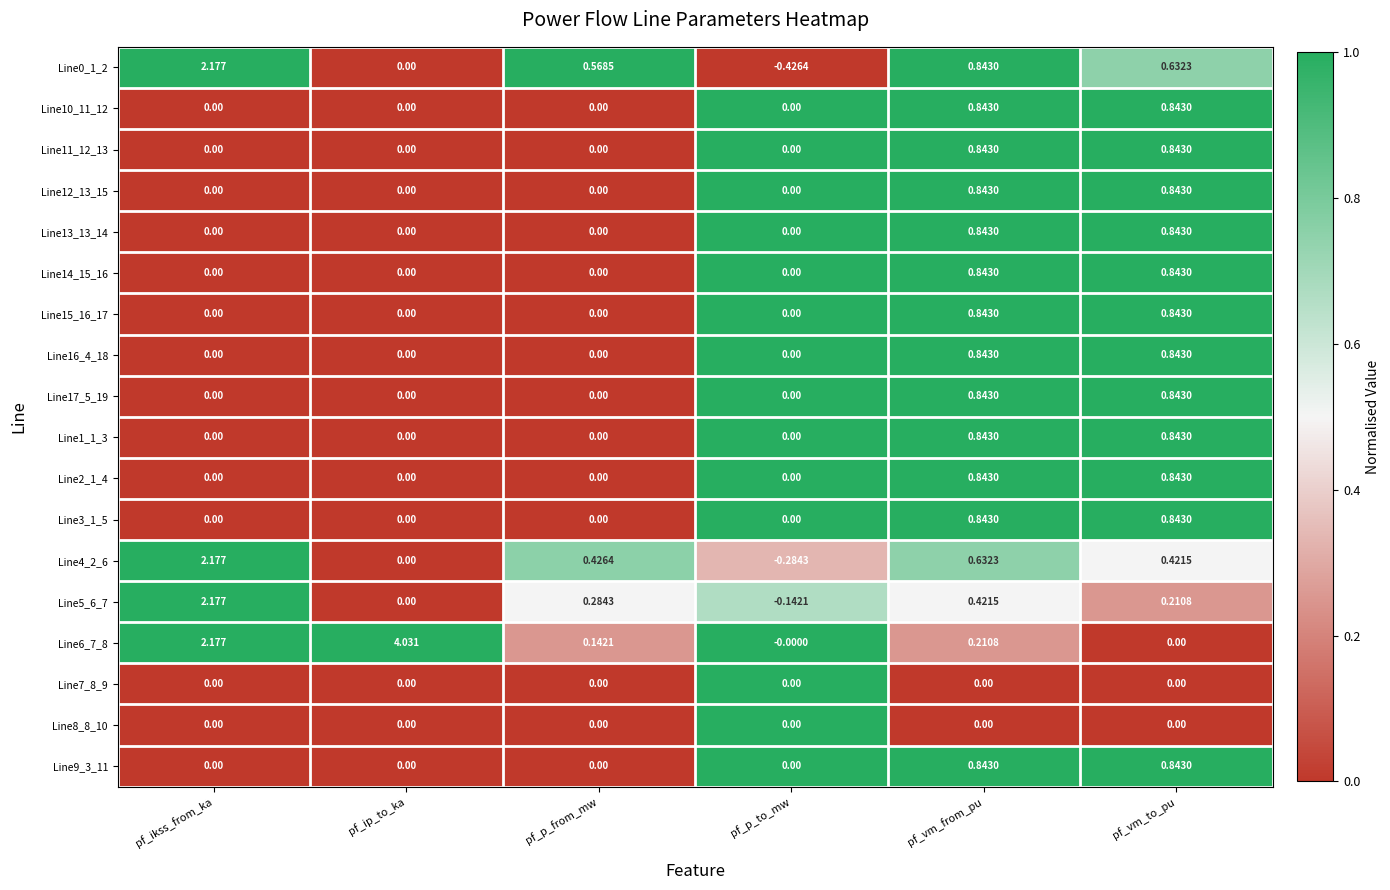

At which category is the sum across all series the highest?

pf_vm_from_pu